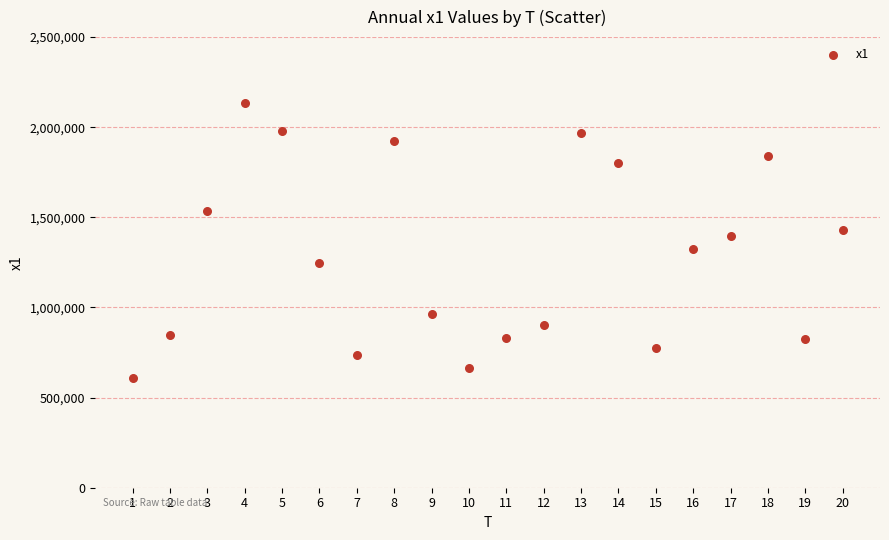

What is the range of X values (max minus min)?

19.0